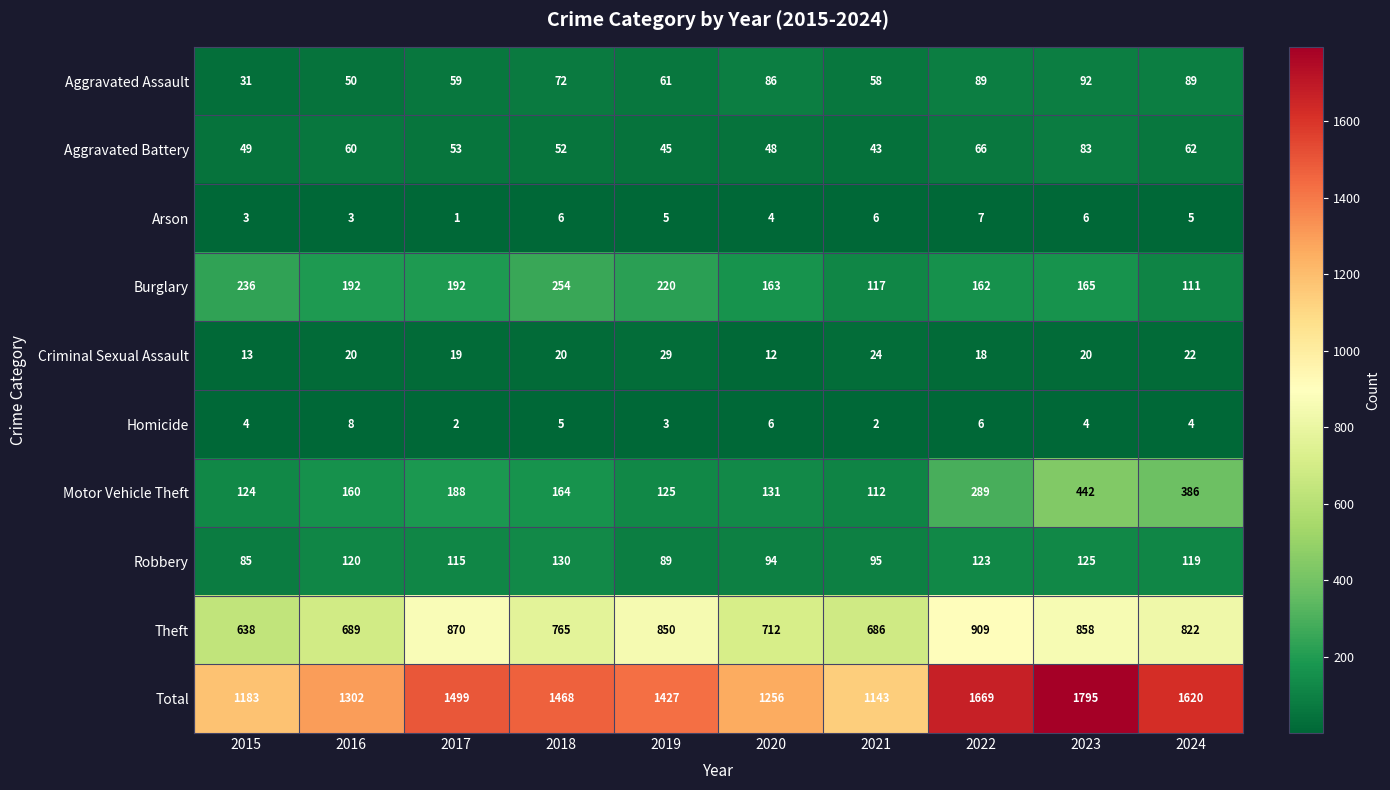

What is the difference between the maximum and second lowest values in the Aggravated Battery series?

38